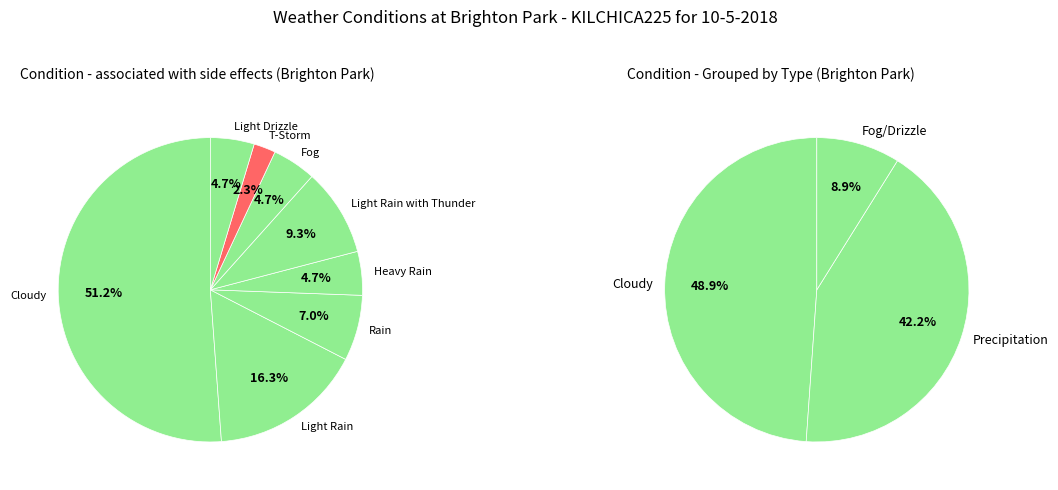

Do Light Rain with Thunder and Light Drizzle together represent more than half of the pie?

No